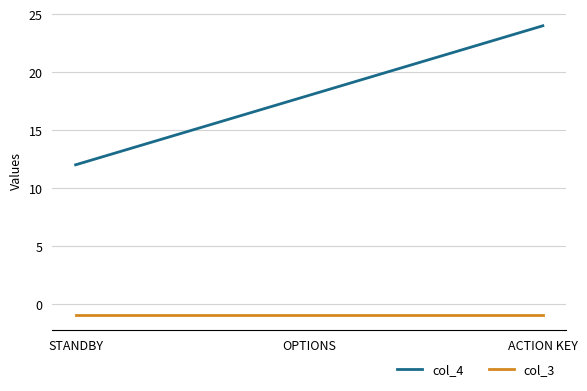

What is the maximum value for col_3?

-1